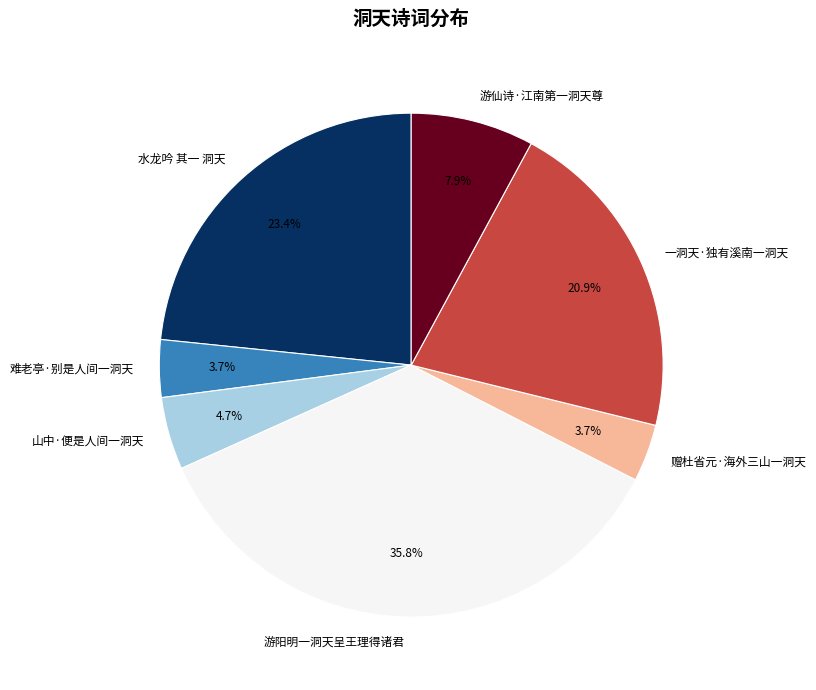

How many segments does this pie chart have?

7